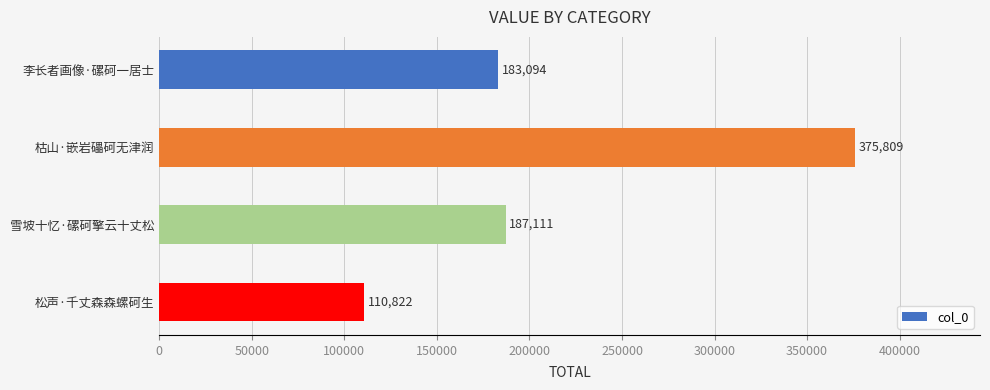

List the labels in order of value, largest first.

枯山·嵌岩礧砢无津润, 雪坡十忆·磥砢擎云十丈松, 李长者画像·磥砢一居士, 松声·千丈森森螺砢生